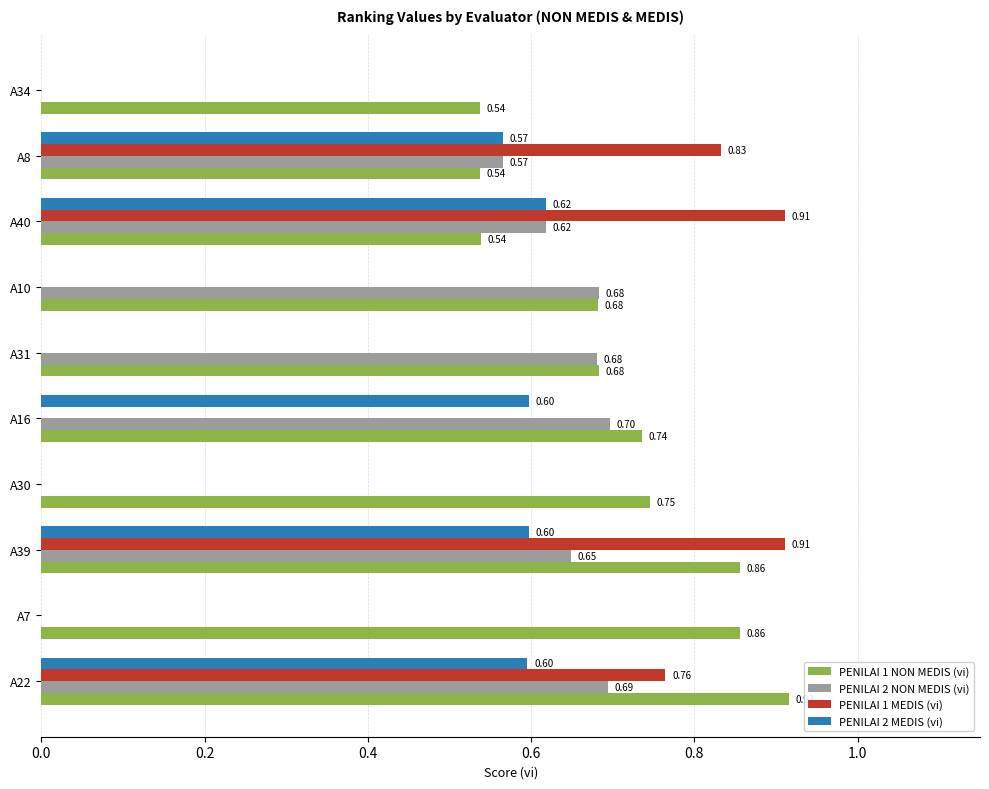

At which category is the sum across all series the highest?

A39